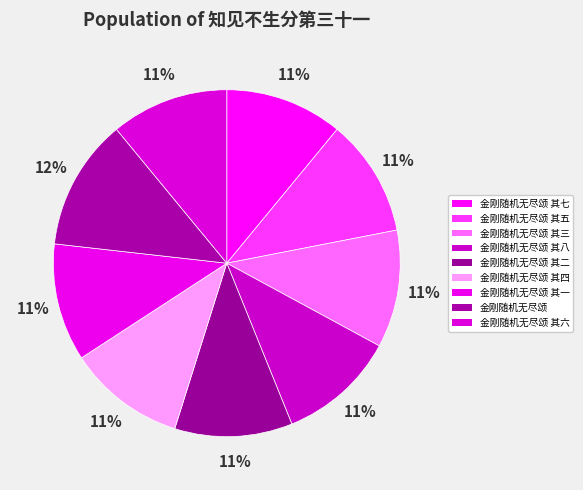

How many segments does this pie chart have?

9